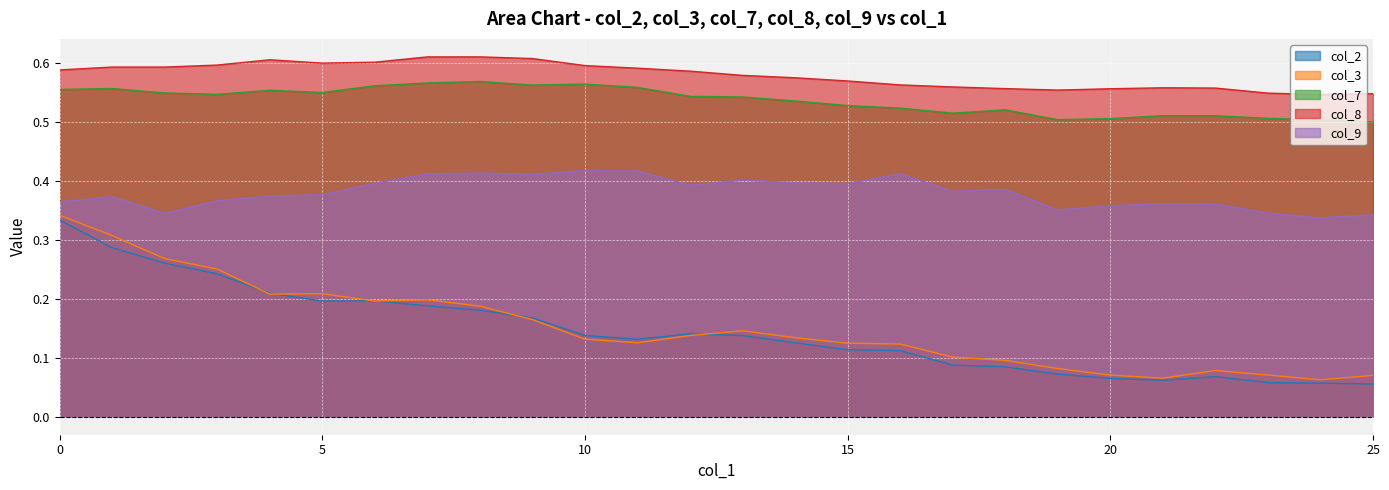

Is the value of col_3 at 0 greater than the value of col_2 at 20?

Yes